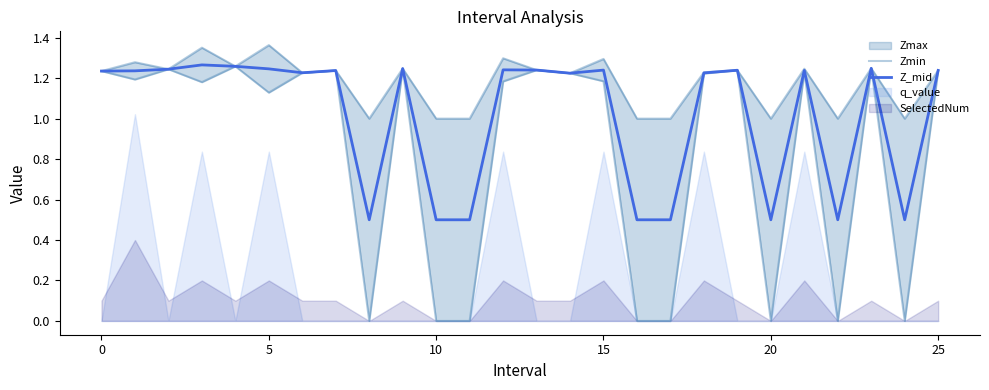

How many interior local peaks does the Zmin series have?

8